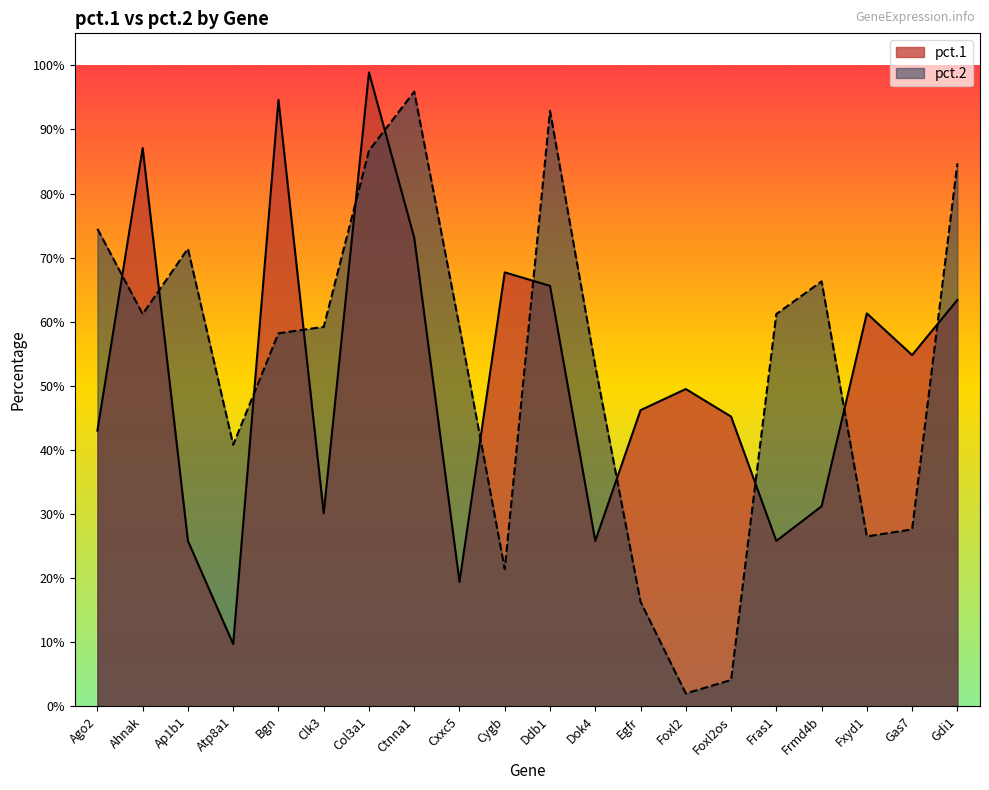

The pct.2 series shows 0.4 at Col3a1. True or false?

False